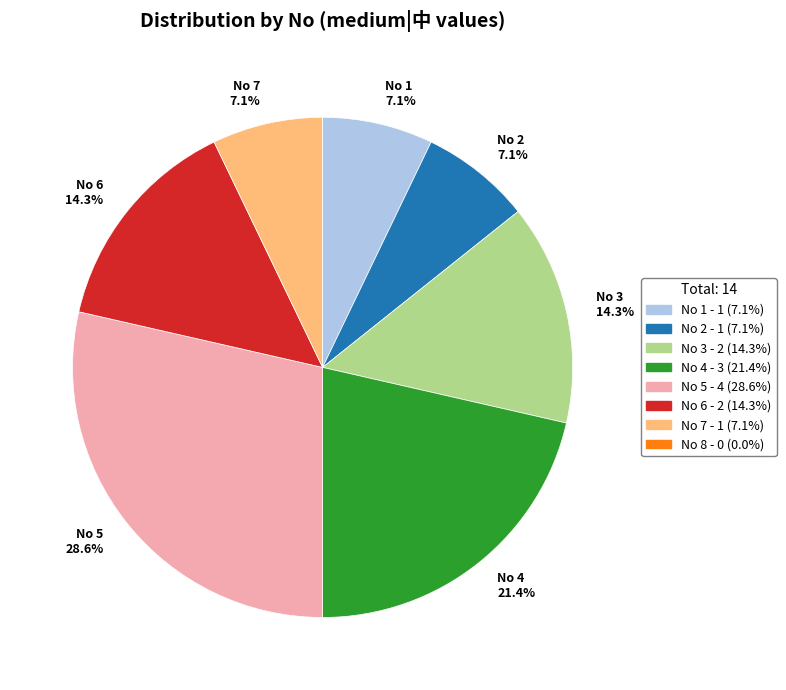

Is there a majority slice in this chart?

No